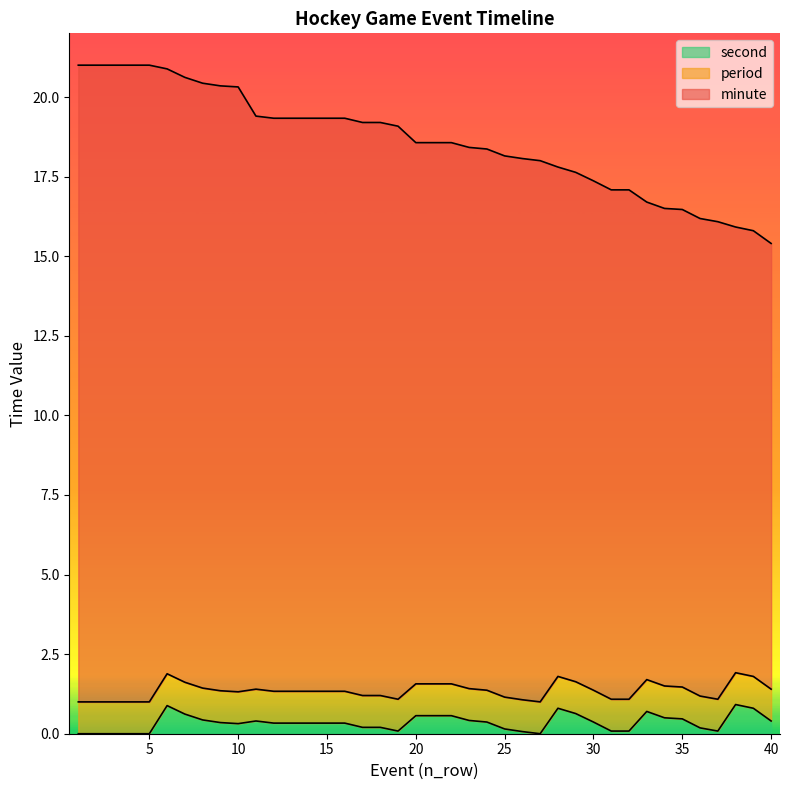

True or false: minute has a value of 16.5 at 34.

True